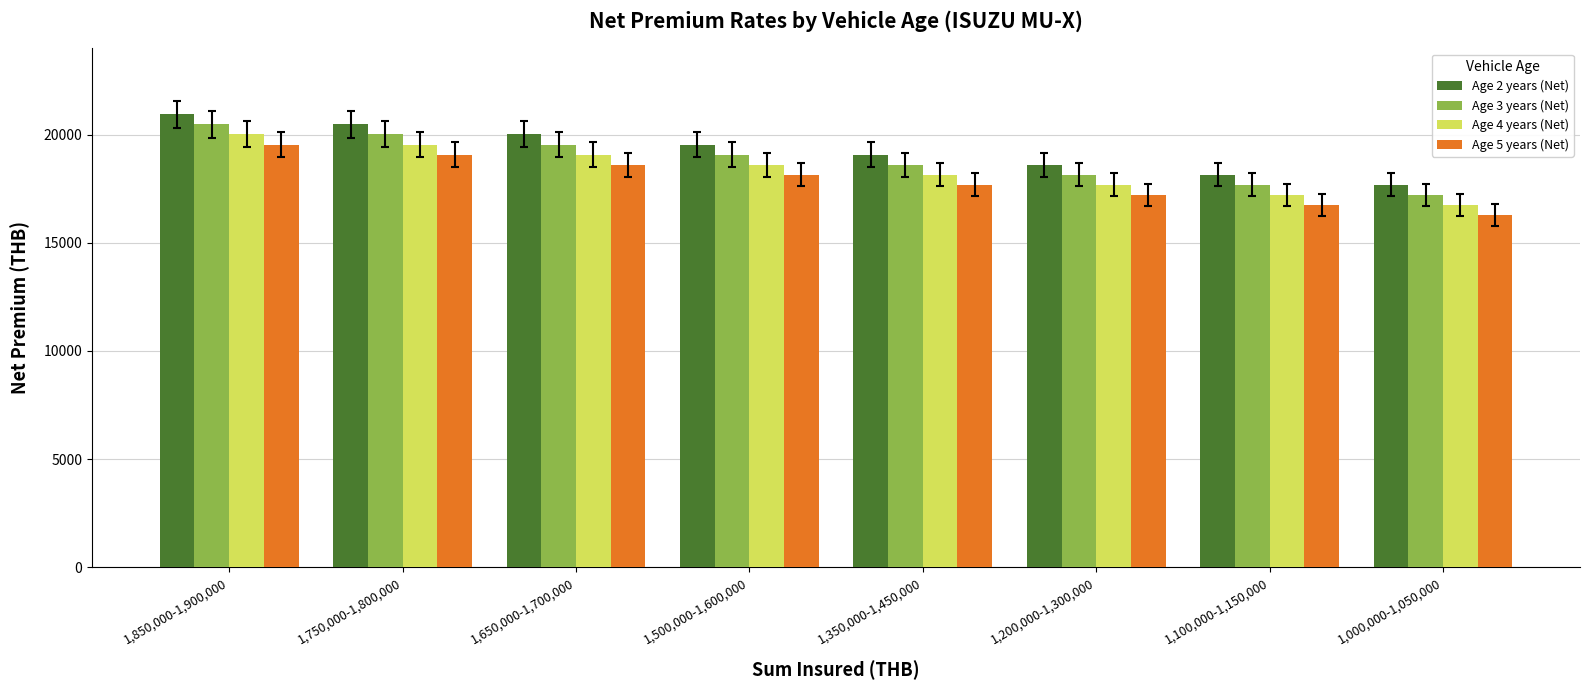

Which series has the largest total across all categories?

Age 2 years (Net)